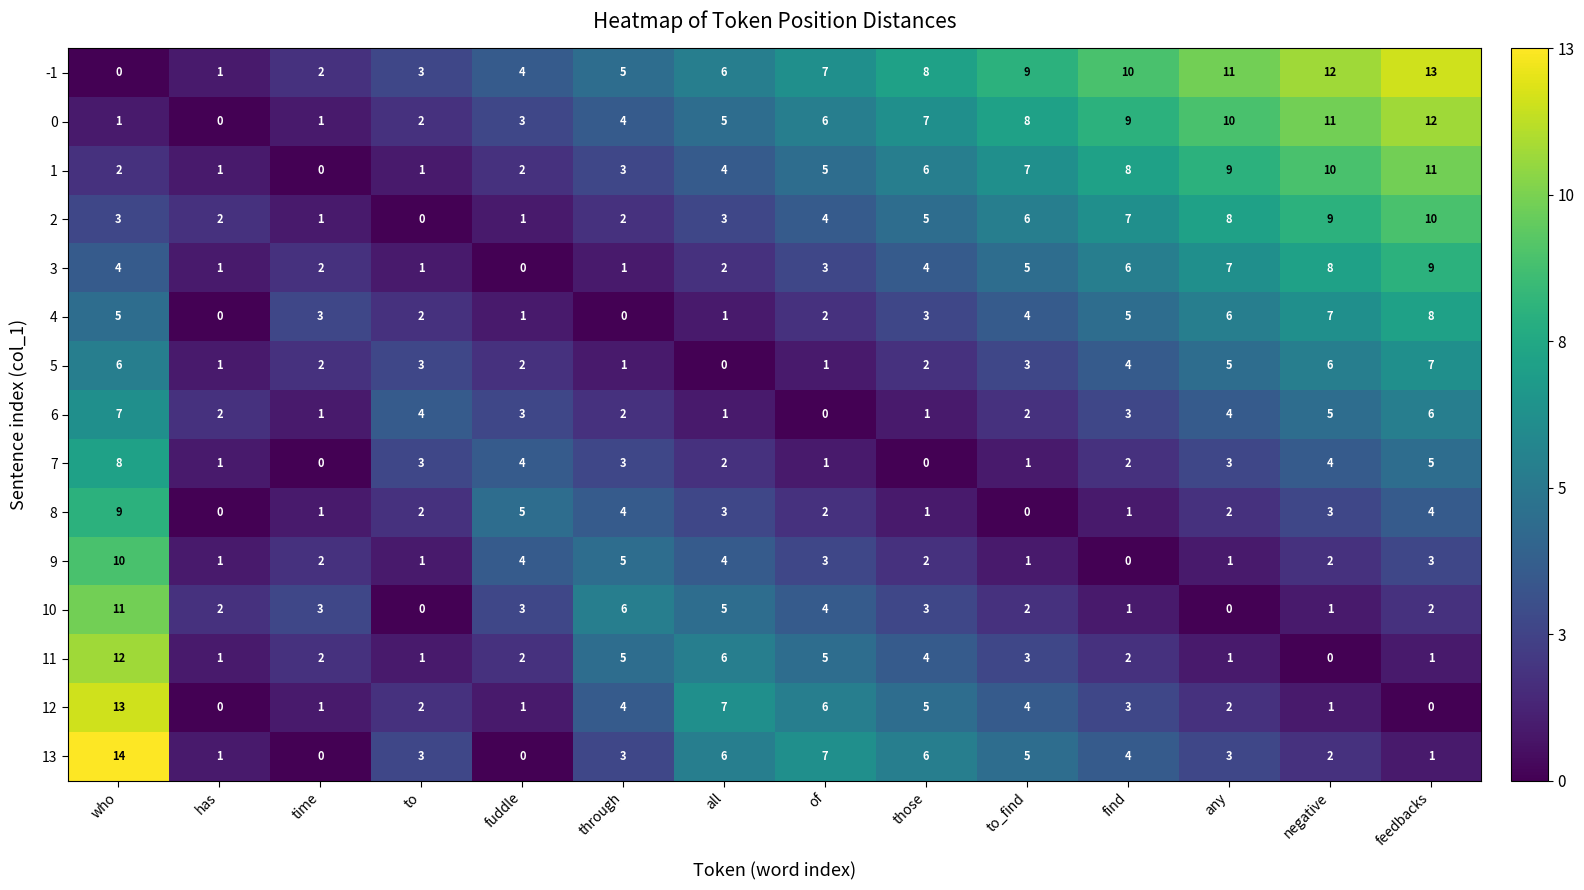

What is the maximum value shown in the chart?

14